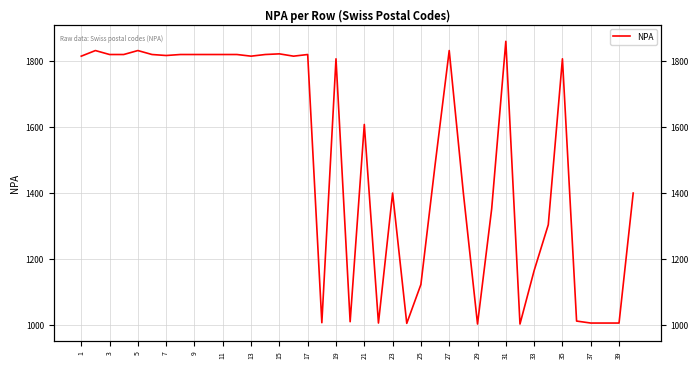

The chart shows a value of 1820 at 7. True or false?

True